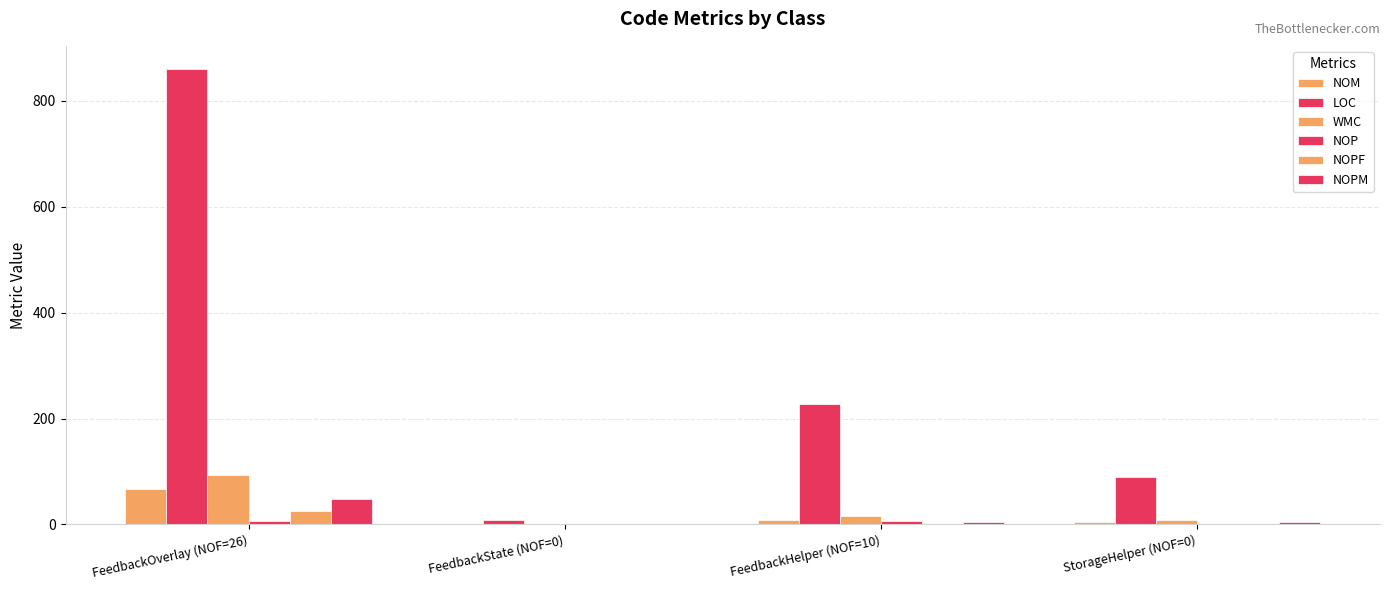

What is the label of the 3rd bar from the left?

FeedbackHelper (NOF=10)